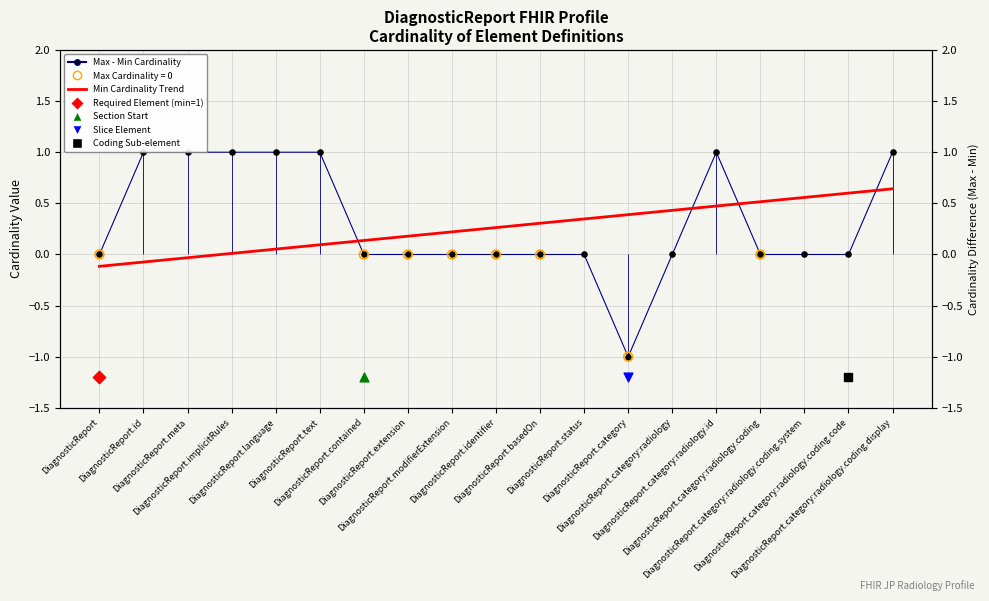

At which category is the sum across all series the highest?

DiagnosticReport.category:radiology.coding.display